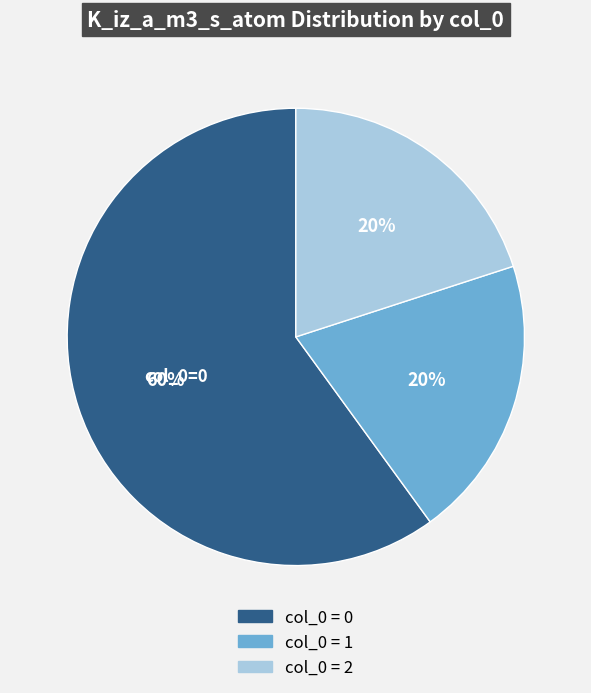

To the nearest percent, what is the difference between the largest and smallest slice percentages?

40%